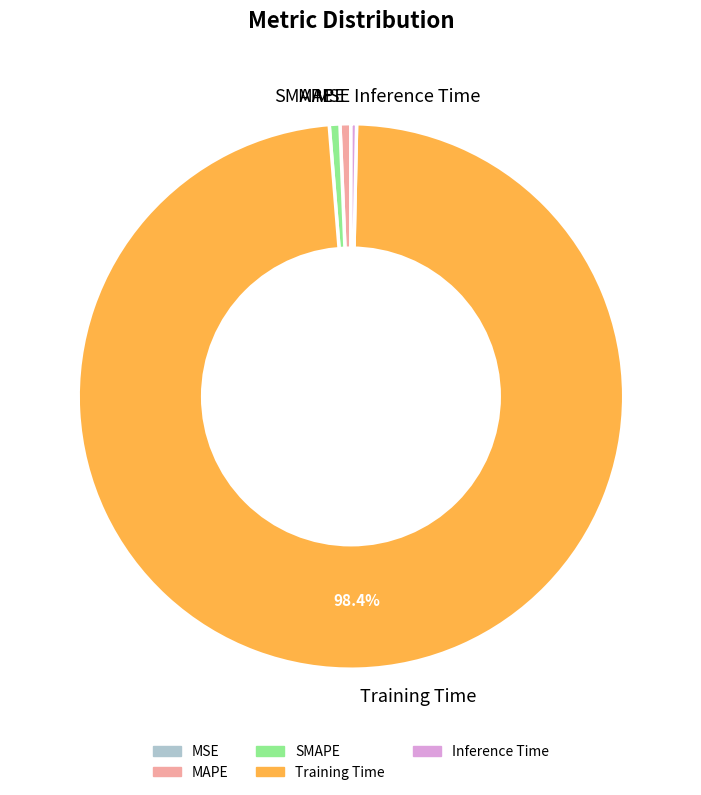

Which slice is the largest?

Training Time